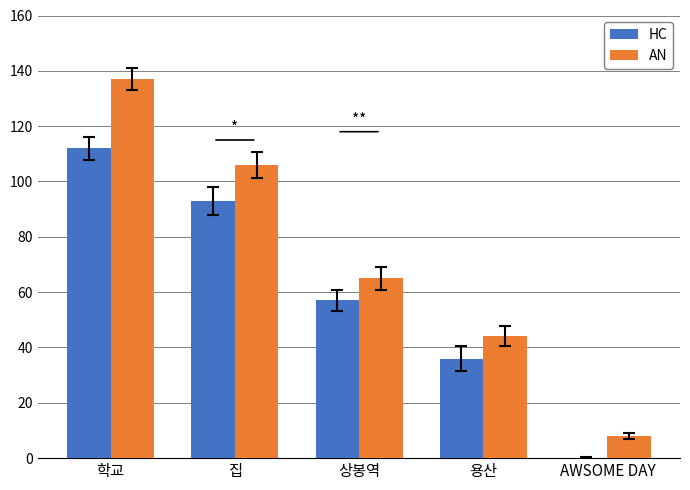

How many groups of bars are there?

5